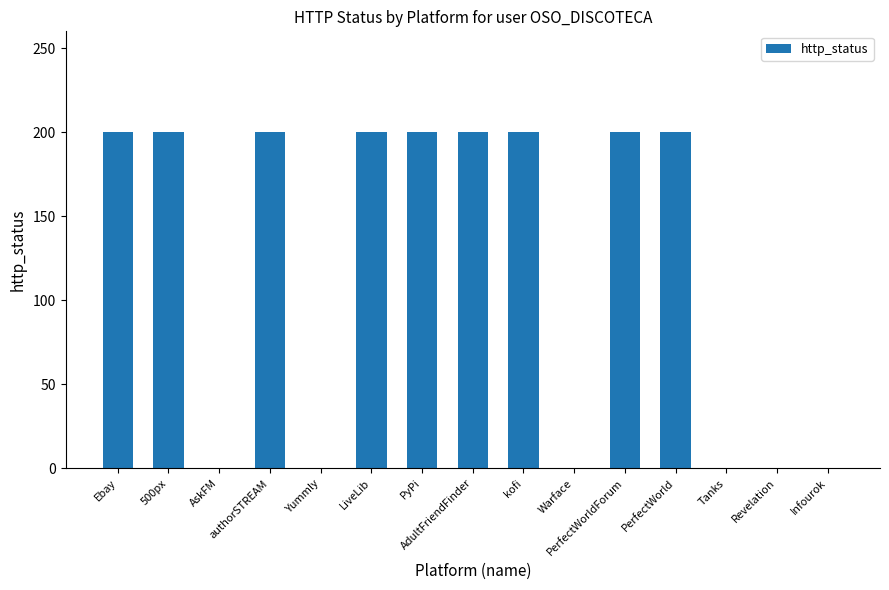

The value at AdultFriendFinder is 260. True or false?

False